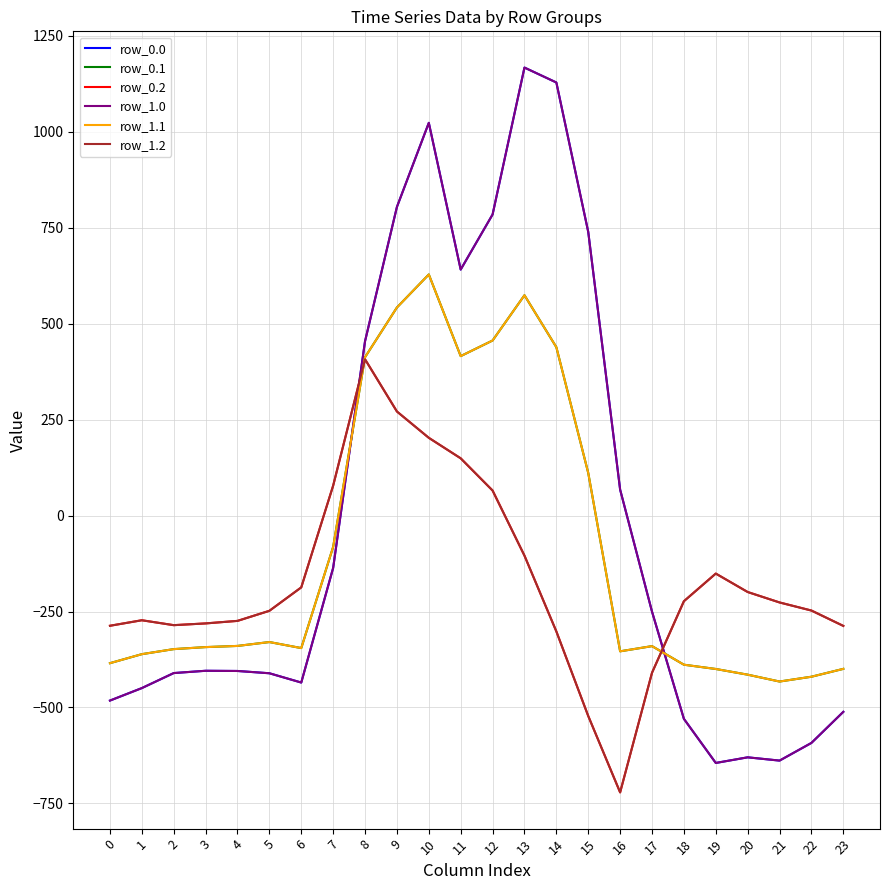

Which series changed the most between 8 and 23?

row_0.0